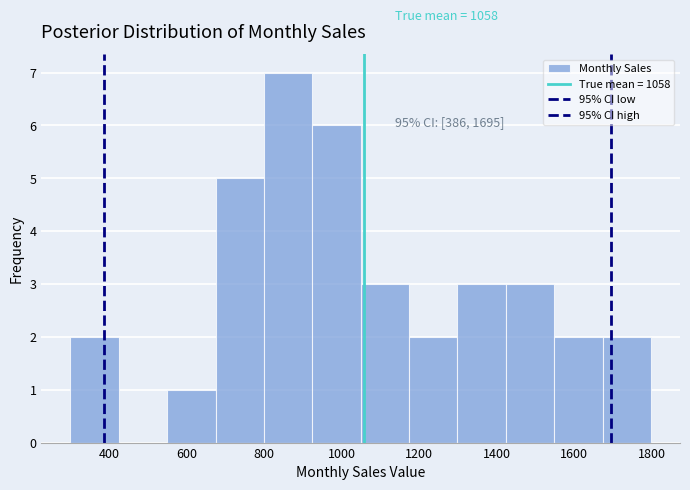

Which range on the x-axis has the tallest bar?

800 to 920